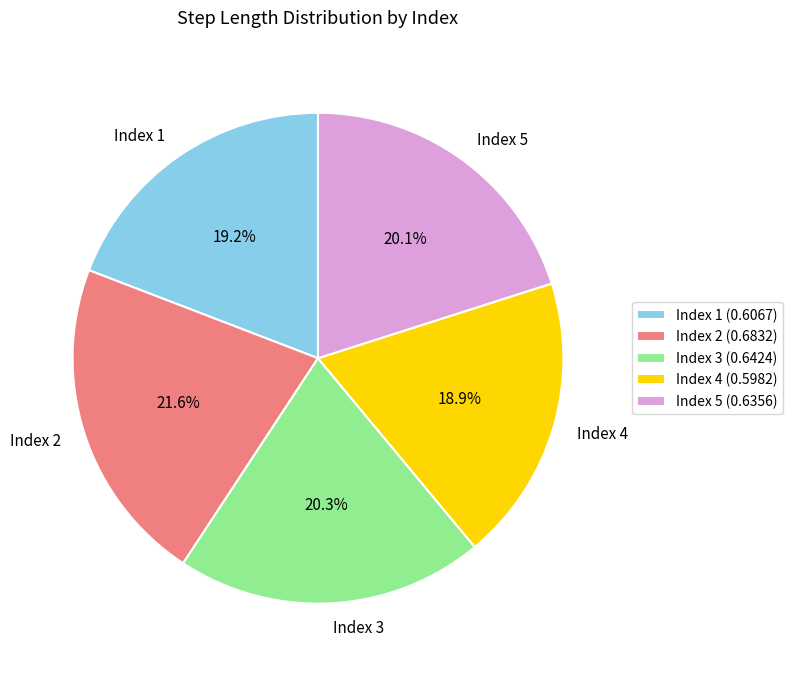

Between Index 5 and Index 1, which is larger?

Index 5